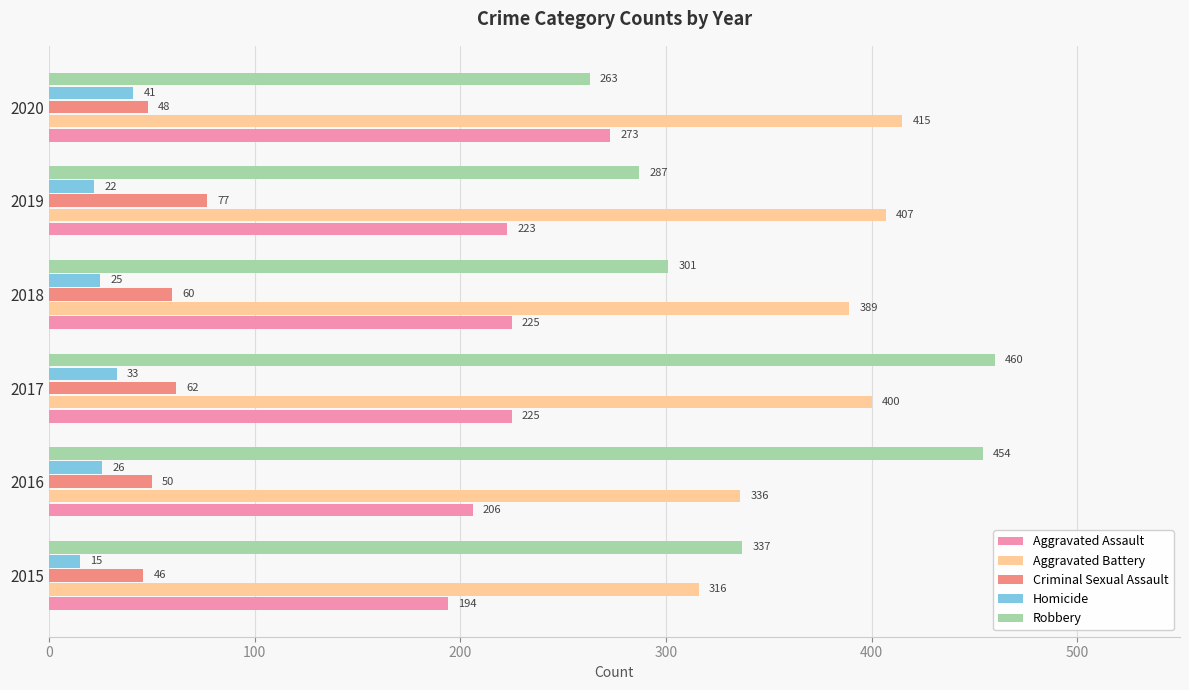

At which category is the sum across all series the highest?

2017